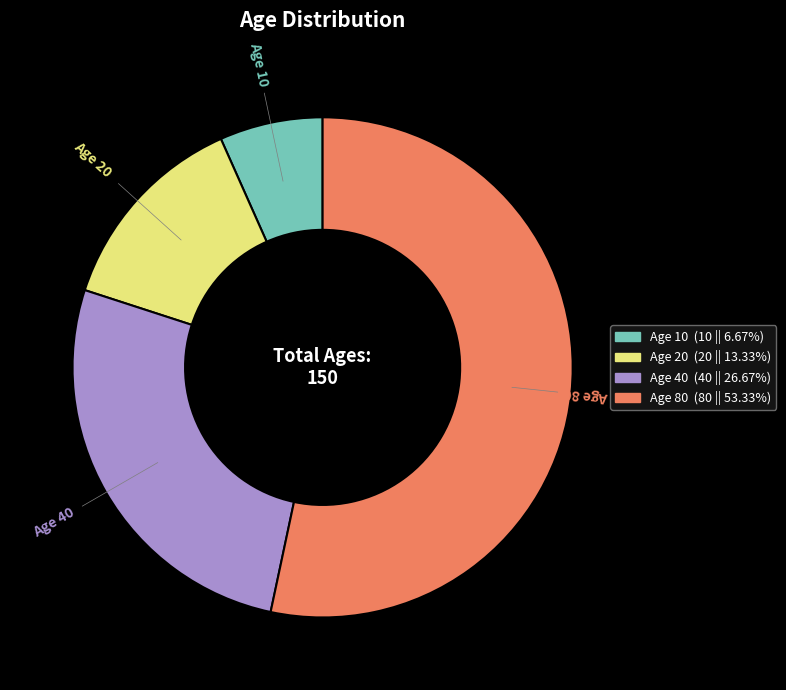

Does any single category account for the majority?

Yes